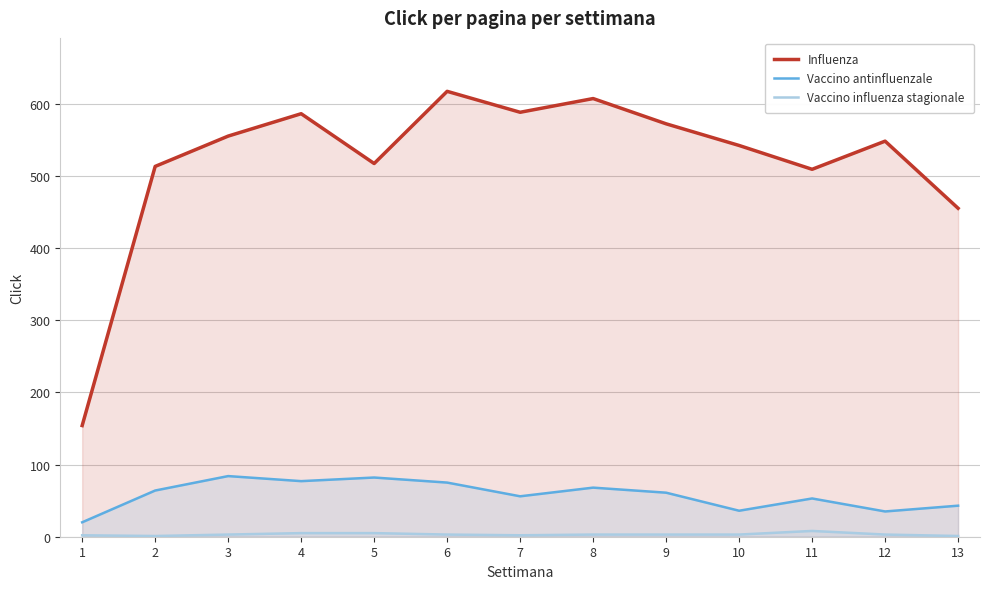

At which category is the sum across all series the highest?

6